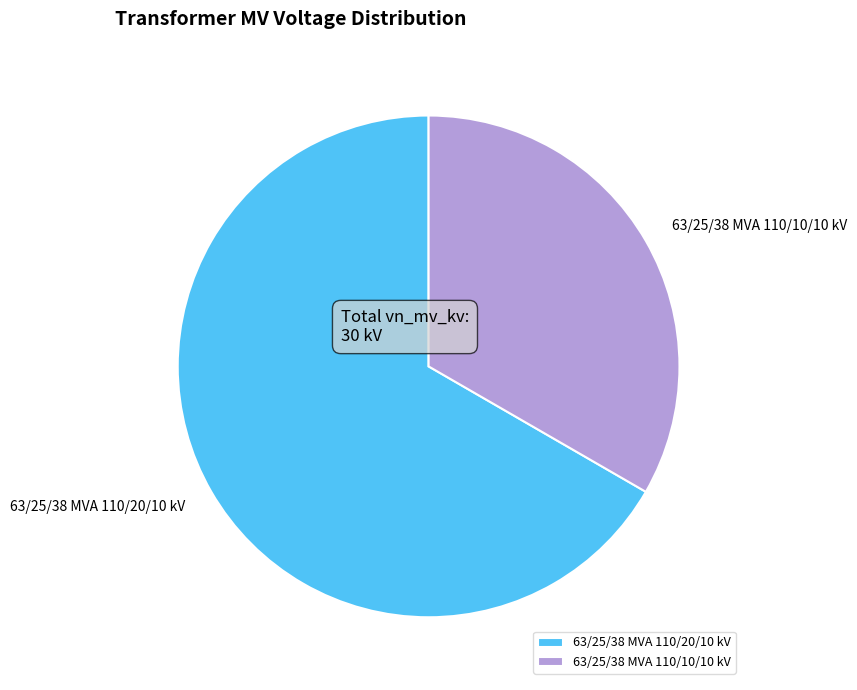

Is the sum of 63/25/38 MVA 110/10/10 kV and 63/25/38 MVA 110/20/10 kV greater than half?

Yes